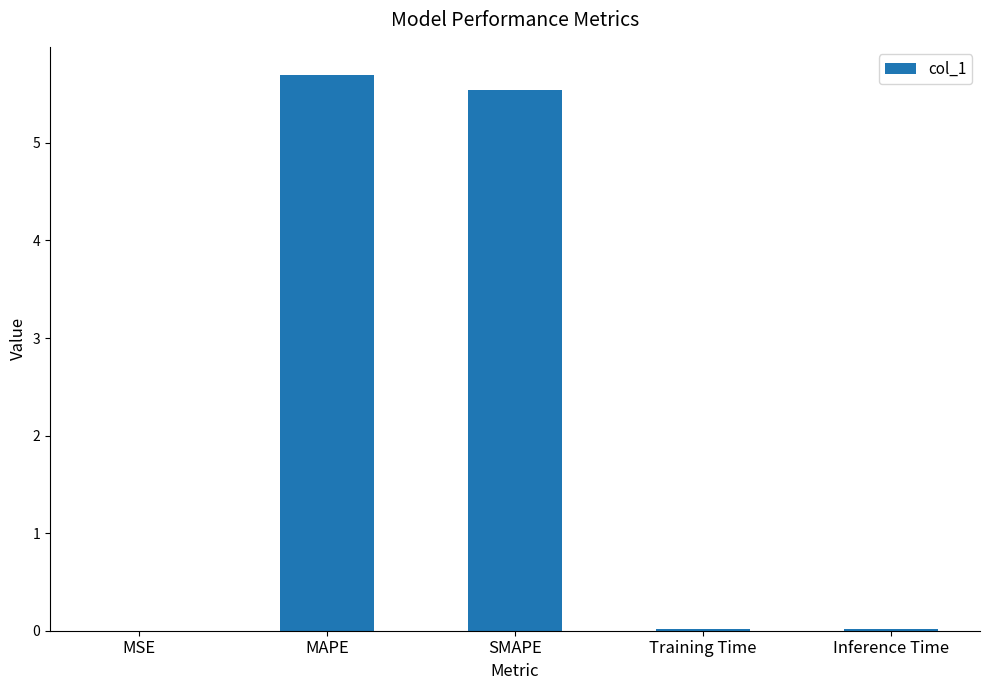

Read the value at SMAPE.

5.5